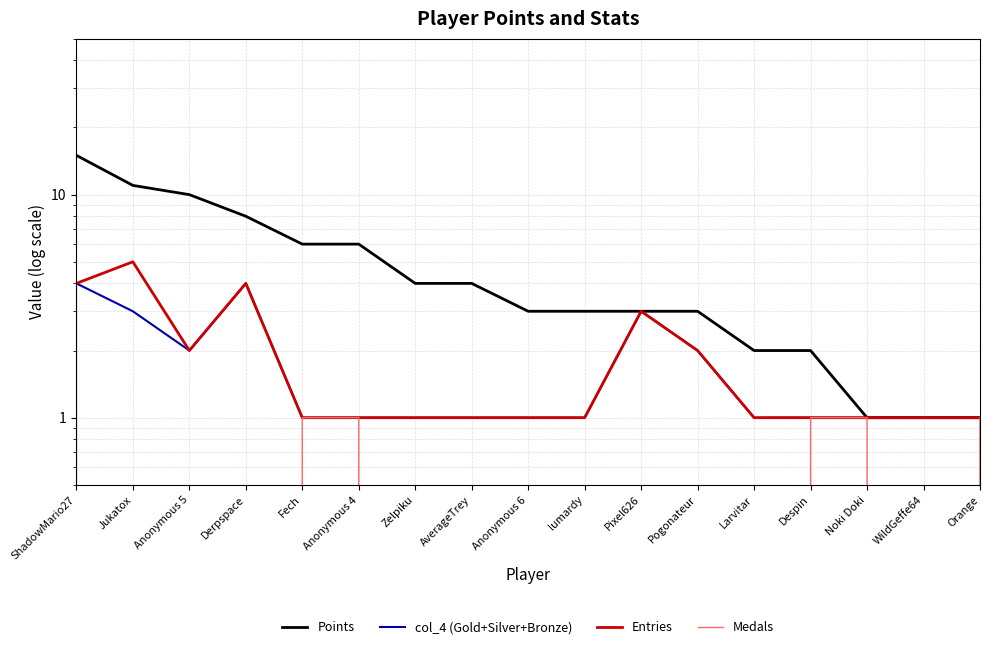

The value of col_4 (Gold+Silver+Bronze) at Larvitar is 2. True or false?

False